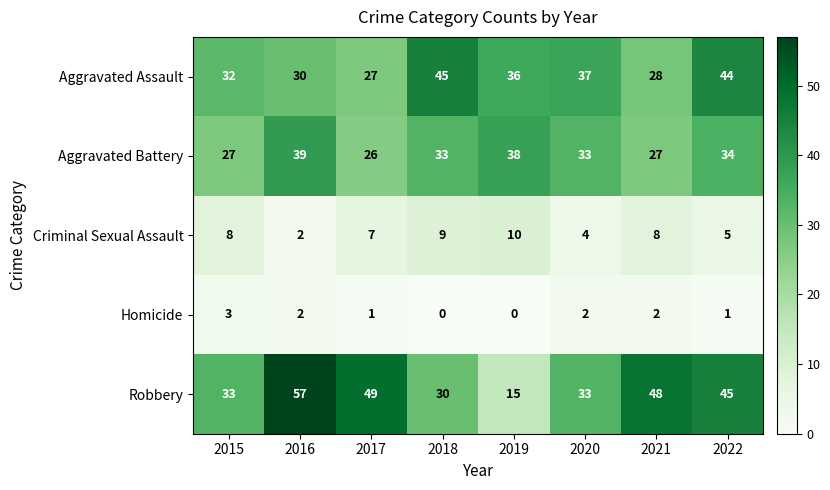

Where is Aggravated Assault nearest to the value 36?

2019